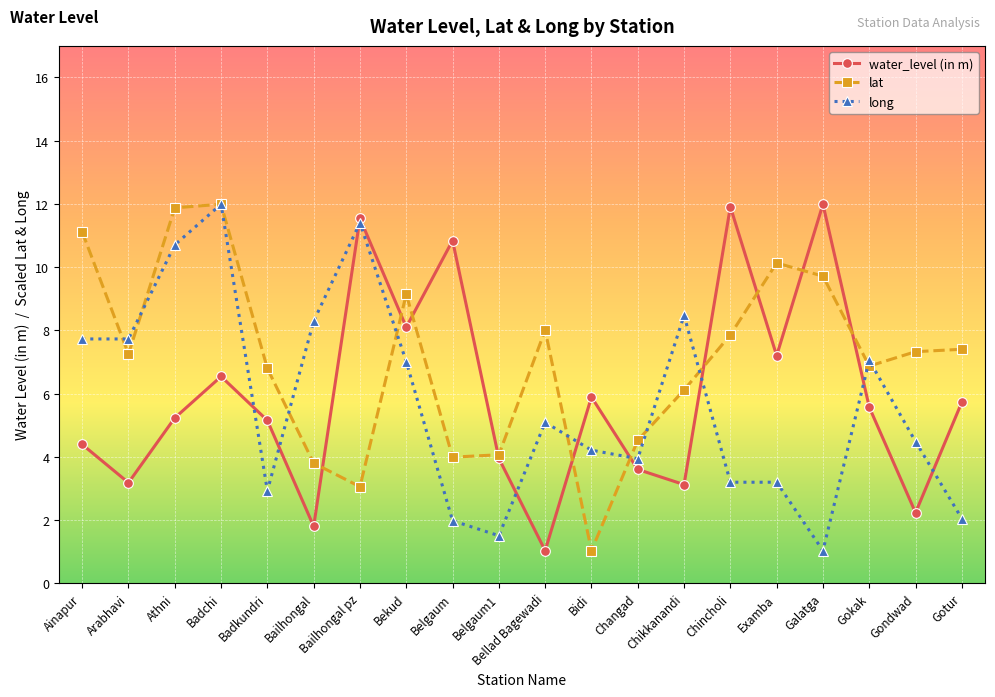

How many data points in lat are less than 7?

9